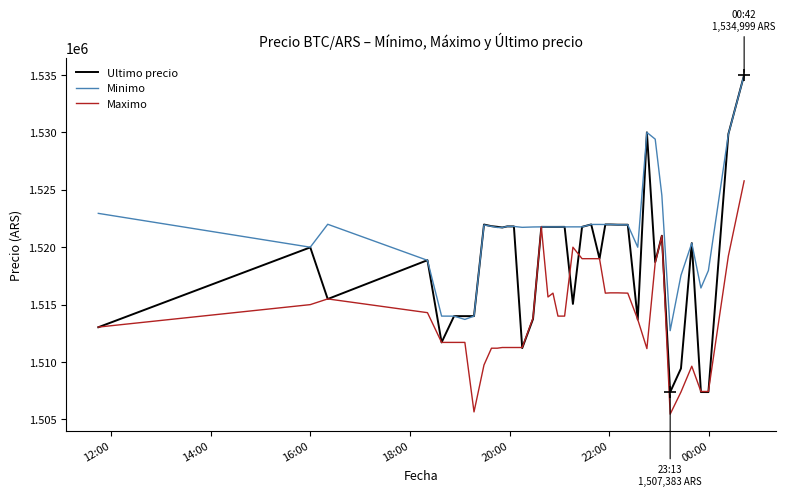

Which series has the largest total across all categories?

Minimo